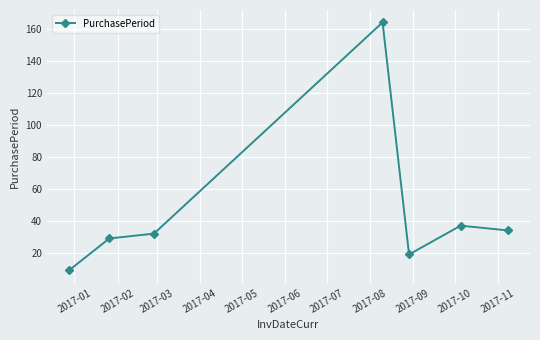

True or false: the data has more than 0 interior local peaks.

True